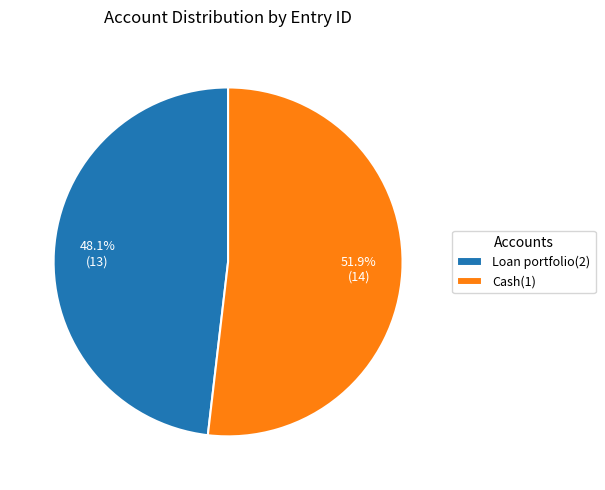

What is the smallest slice in the pie chart?

Loan portfolio(2)